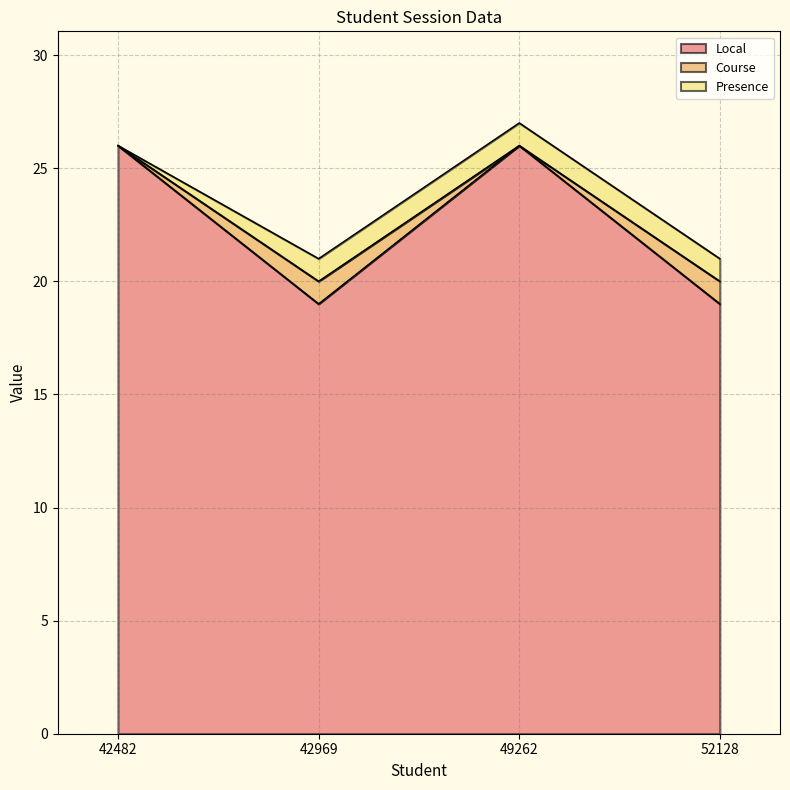

What is the minimum value for Local?

19